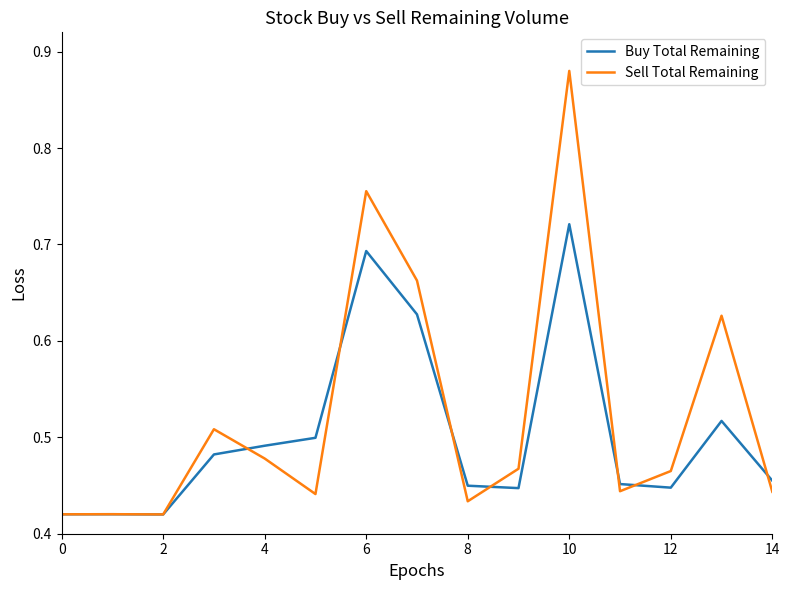

List the series in order of their overall mean, lowest first.

Buy Total Remaining, Sell Total Remaining